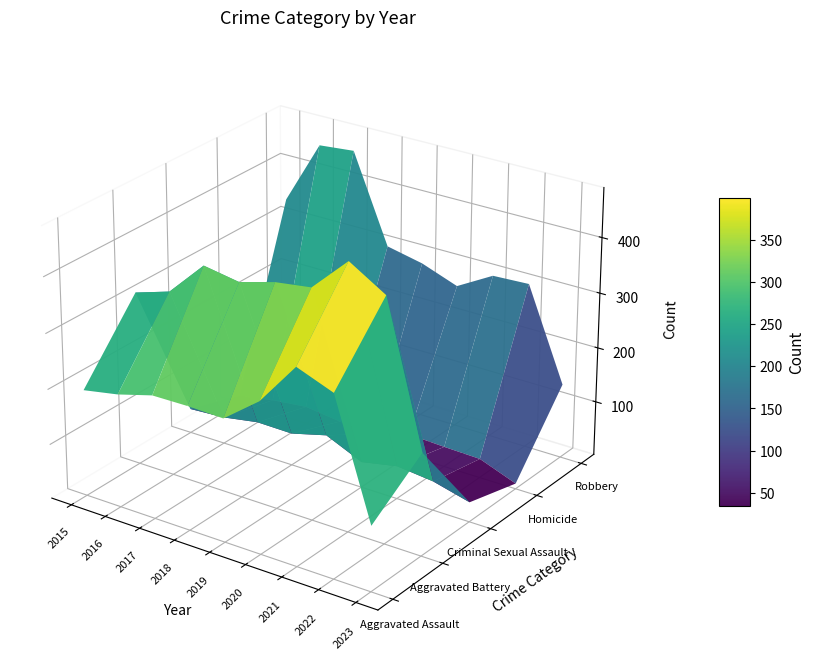

Count the number of data series in this chart.

5